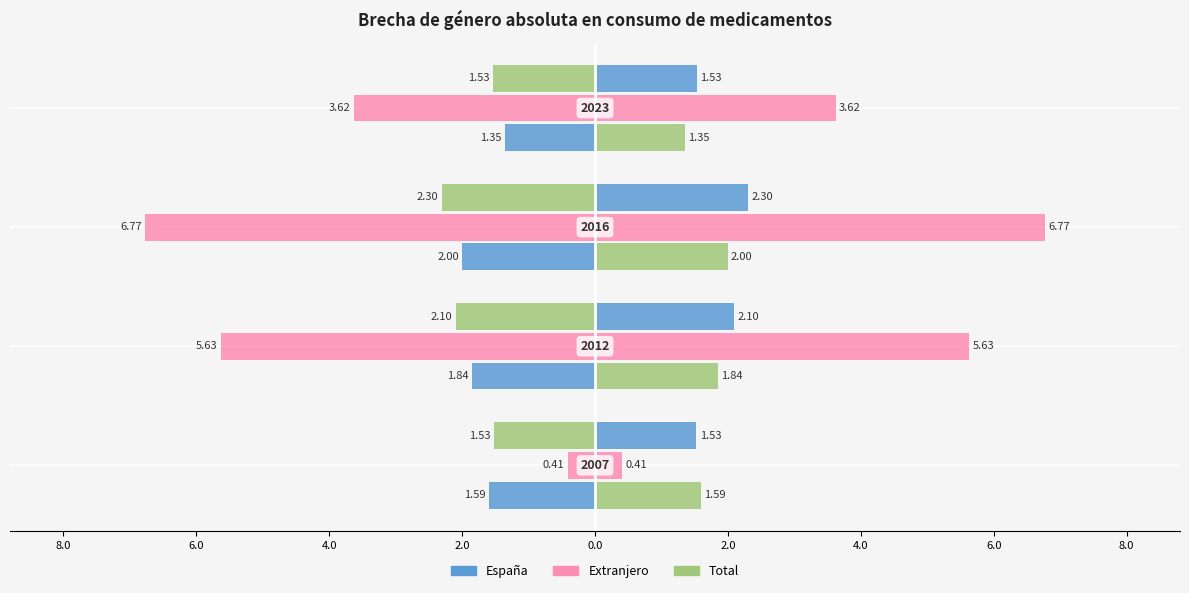

Count the number of data series in this chart.

3